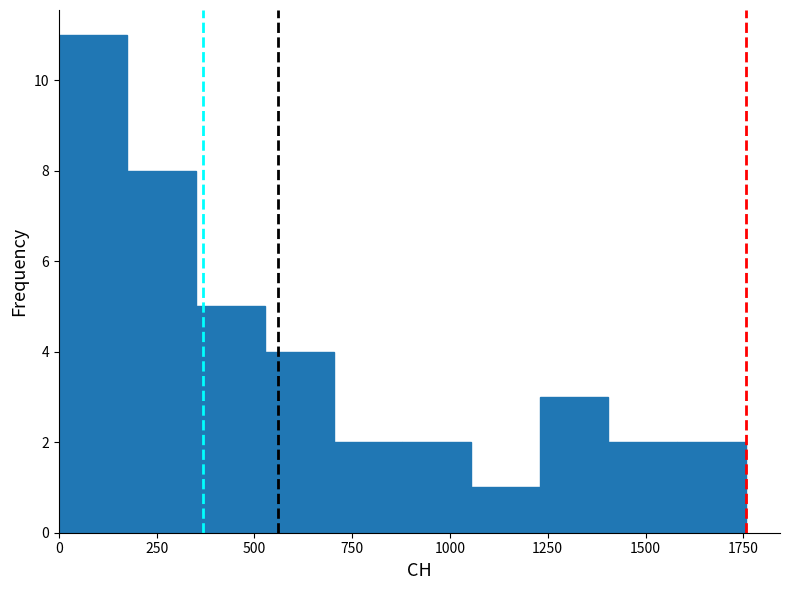

Read against the x-axis, roughly where is the centre of the tallest bar?

100